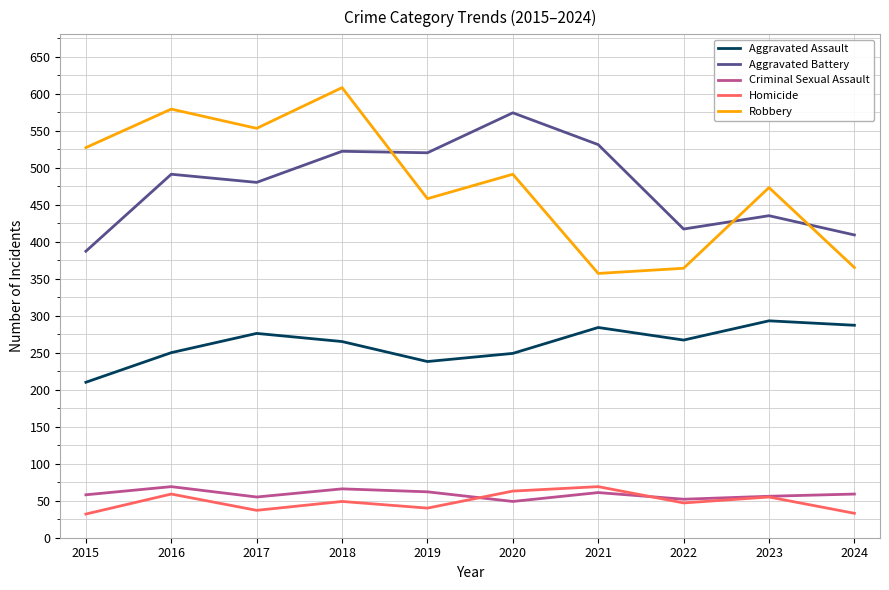

True or false: Aggravated Battery has more than 2 points higher than both neighbors.

True